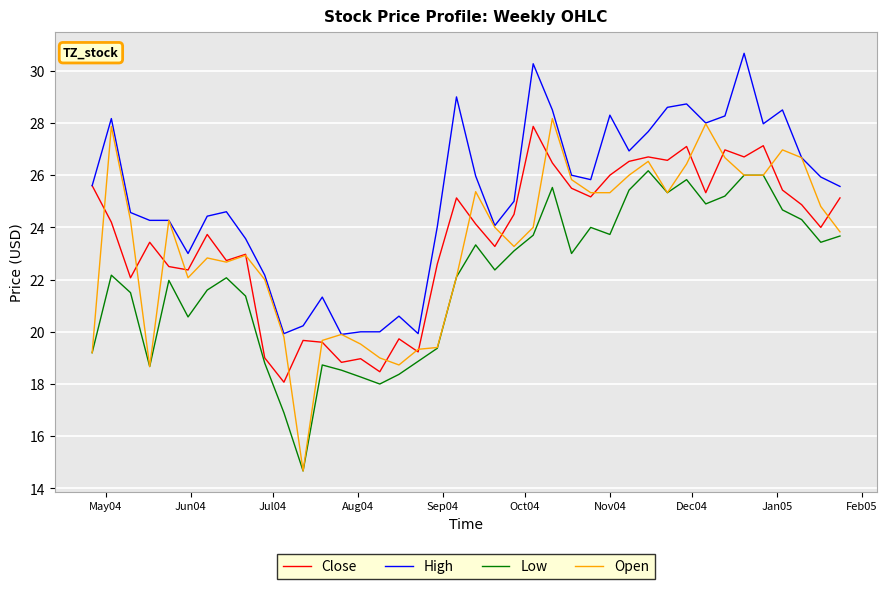

What is the maximum value shown in the chart?

30.7